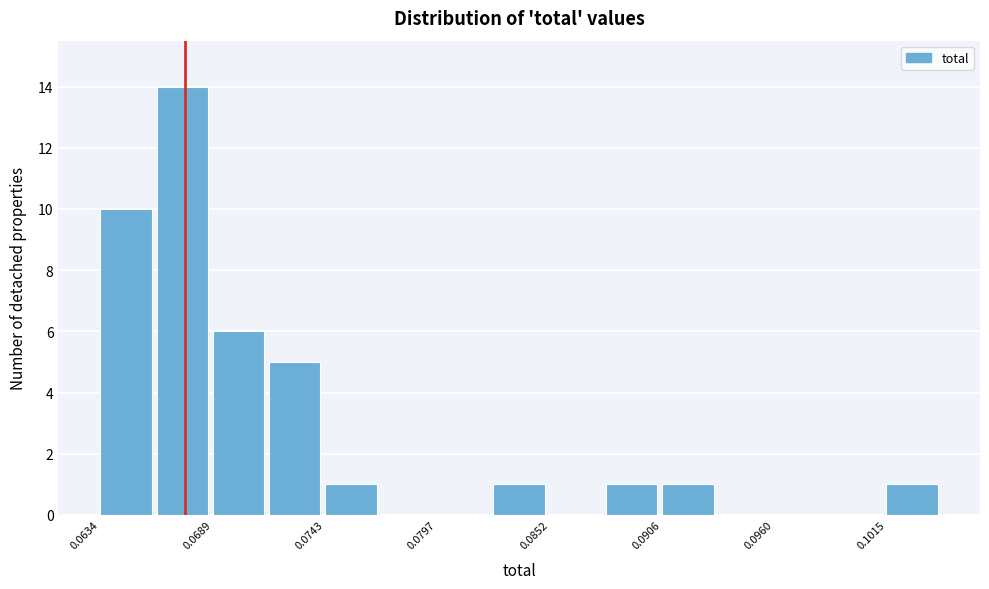

Read against the x-axis, roughly where is the centre of the tallest bar?

0.067